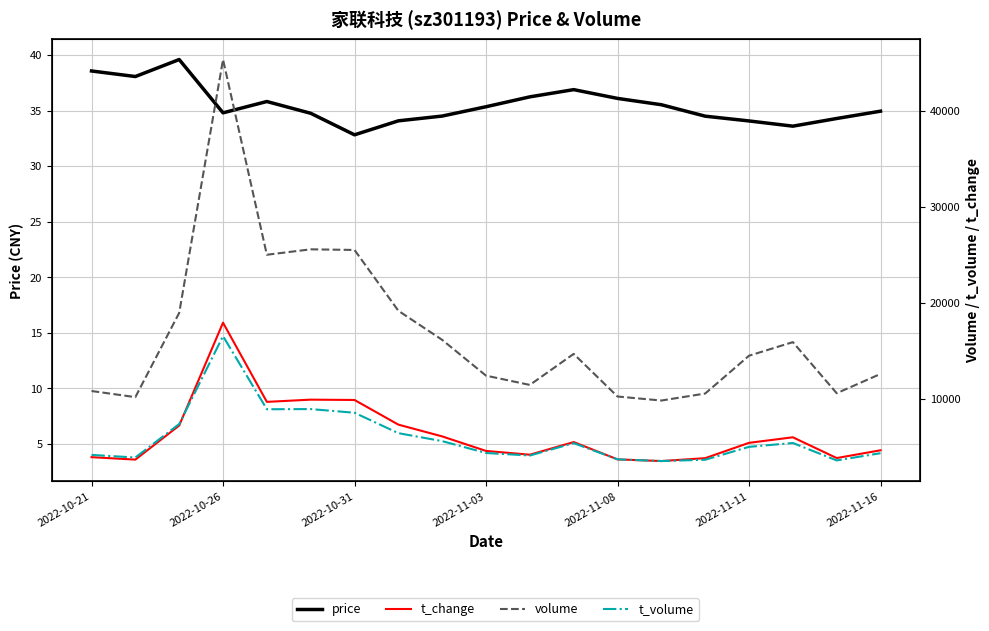

How many lines are shown in the chart?

4